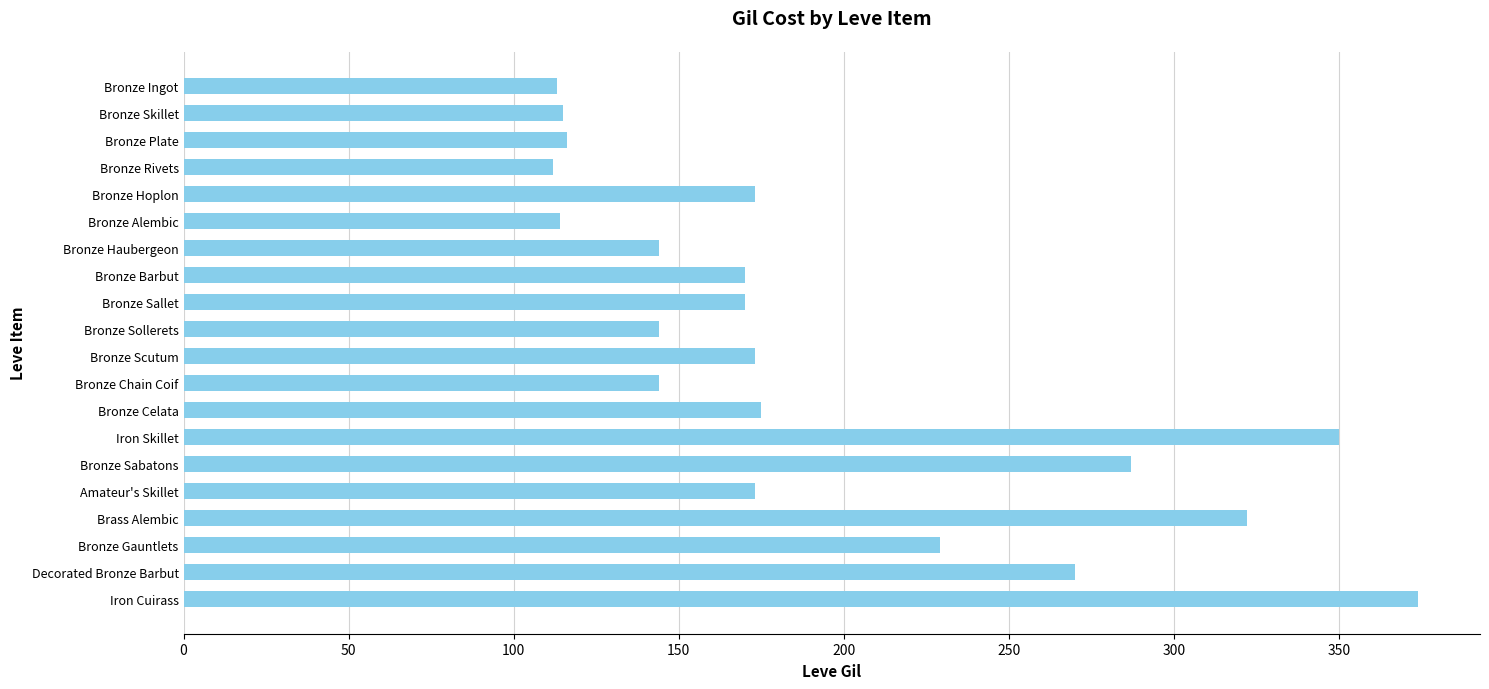

Which label corresponds to the largest value in the chart?

Iron Cuirass